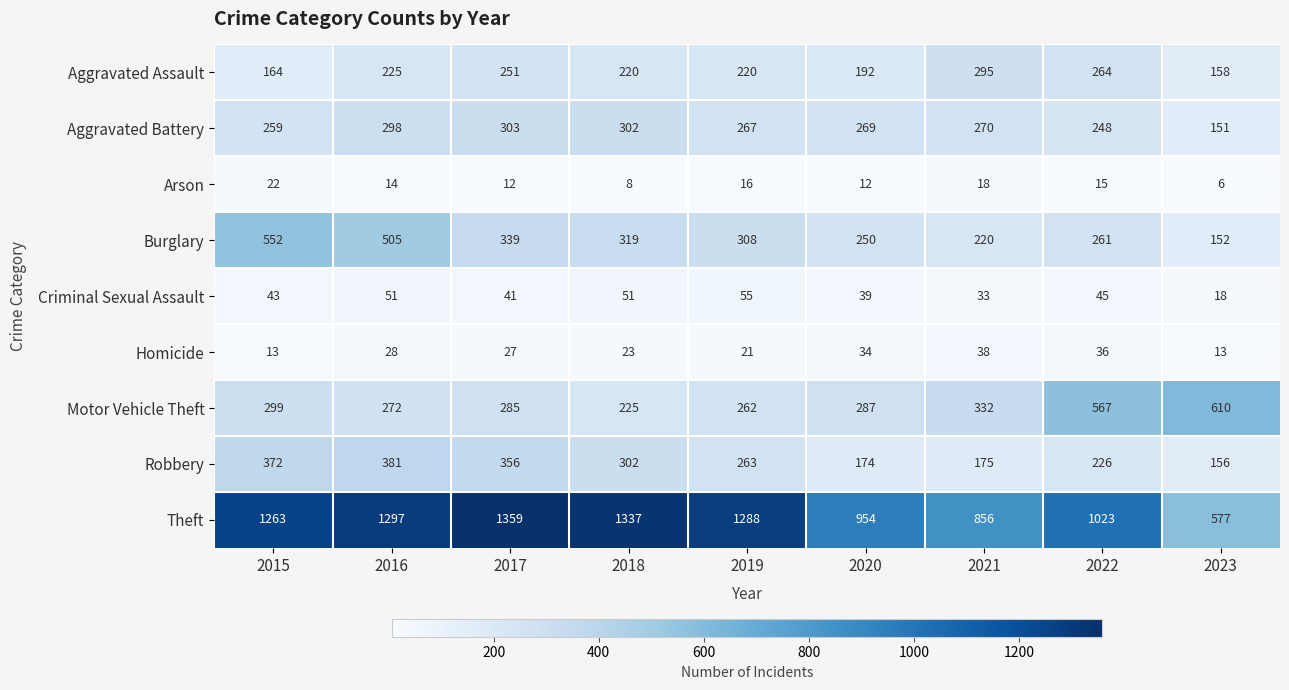

What is the sum of the Motor Vehicle Theft values at 2021 and 2019?

594